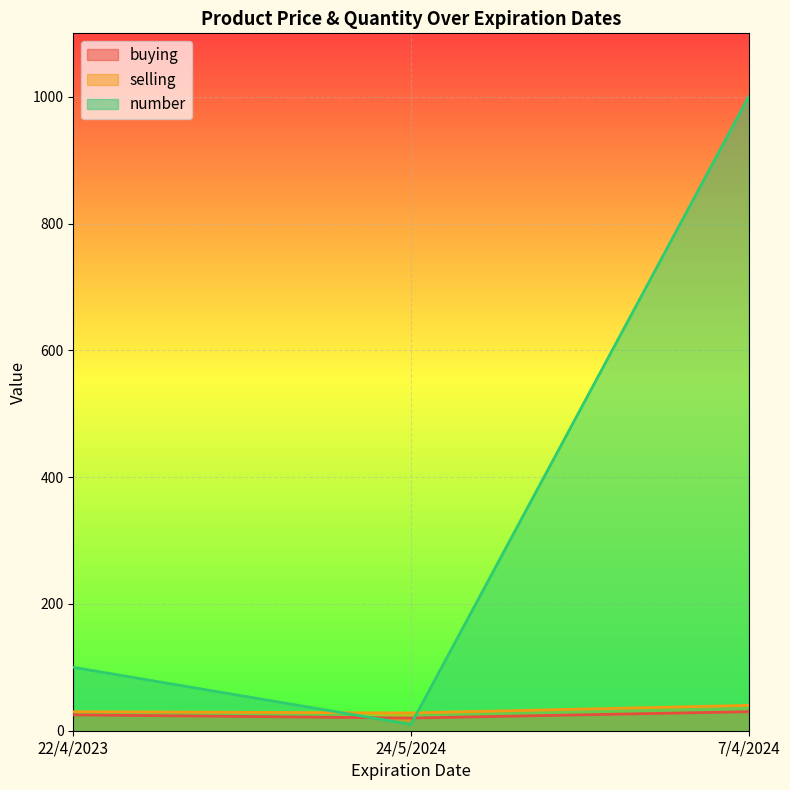

At which category does the chart reach its minimum across all series?

24/5/2024